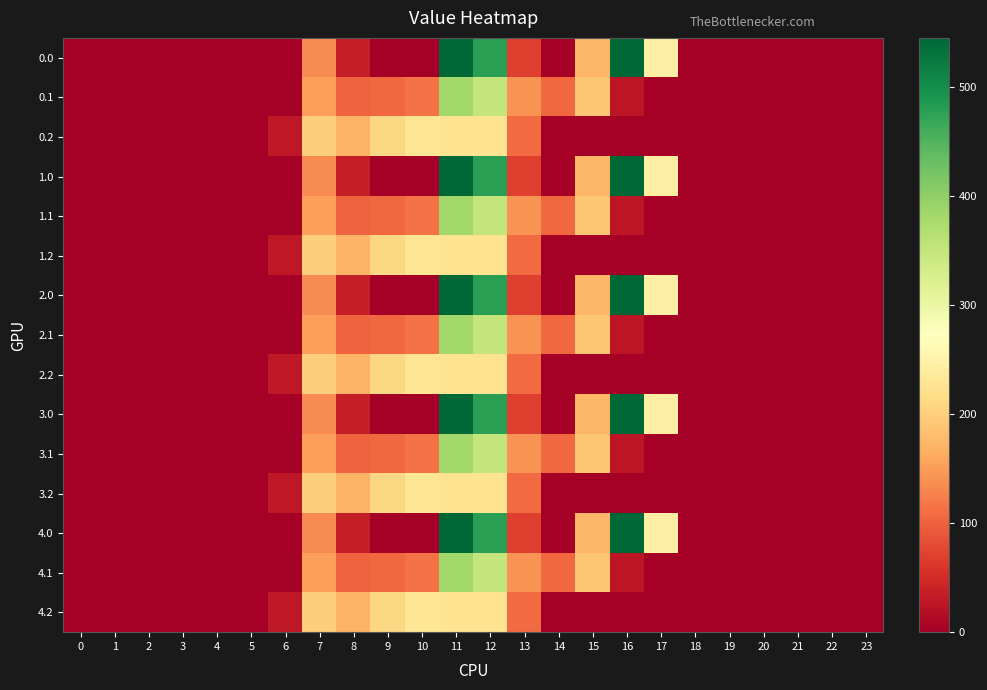

Reading left to right, extract all data points from this chart.

0.0: 0=0.0	1=0.0	2=0.0	3=0.0	4=0.0	5=0.0	6=0.0	7=134.3	8=35.0	9=0.0	10=0.0	11=544.3	12=477.2	13=70.2	14=0.3	15=172.8	16=545.4	17=243.5	18=0.0	19=0.0	20=0.0	21=0.0	22=0.0	23=0.0
0.1: 0=0.0	1=0.0	2=0.0	3=0.0	4=0.0	5=0.0	6=0.0	7=153.2	8=102.3	9=104.8	10=114.0	11=384.7	12=350.8	13=141.2	14=105.5	15=190.4	16=26.8	17=0.0	18=0.0	19=0.0	20=0.0	21=0.0	22=0.0	23=0.0
0.2: 0=0.0	1=0.0	2=0.0	3=0.0	4=0.0	5=0.0	6=29.3	7=199.0	8=169.5	9=209.6	10=228.0	11=225.2	12=224.3	13=107.8	14=0.0	15=0.0	16=0.0	17=0.0	18=0.0	19=0.0	20=0.0	21=0.0	22=0.0	23=0.0
1.0: 0=0.0	1=0.0	2=0.0	3=0.0	4=0.0	5=0.0	6=0.0	7=134.3	8=35.0	9=0.0	10=0.0	11=544.3	12=477.2	13=70.2	14=0.3	15=172.8	16=545.4	17=243.5	18=0.0	19=0.0	20=0.0	21=0.0	22=0.0	23=0.0
1.1: 0=0.0	1=0.0	2=0.0	3=0.0	4=0.0	5=0.0	6=0.0	7=153.2	8=102.3	9=104.8	10=114.0	11=384.7	12=350.8	13=141.2	14=105.5	15=190.4	16=26.8	17=0.0	18=0.0	19=0.0	20=0.0	21=0.0	22=0.0	23=0.0
1.2: 0=0.0	1=0.0	2=0.0	3=0.0	4=0.0	5=0.0	6=29.3	7=199.0	8=169.5	9=209.6	10=228.0	11=225.2	12=224.3	13=107.8	14=0.0	15=0.0	16=0.0	17=0.0	18=0.0	19=0.0	20=0.0	21=0.0	22=0.0	23=0.0
2.0: 0=0.0	1=0.0	2=0.0	3=0.0	4=0.0	5=0.0	6=0.0	7=134.3	8=35.0	9=0.0	10=0.0	11=544.3	12=477.2	13=70.2	14=0.3	15=172.8	16=545.4	17=243.5	18=0.0	19=0.0	20=0.0	21=0.0	22=0.0	23=0.0
2.1: 0=0.0	1=0.0	2=0.0	3=0.0	4=0.0	5=0.0	6=0.0	7=153.2	8=102.3	9=104.8	10=114.0	11=384.7	12=350.8	13=141.2	14=105.5	15=190.4	16=26.8	17=0.0	18=0.0	19=0.0	20=0.0	21=0.0	22=0.0	23=0.0
2.2: 0=0.0	1=0.0	2=0.0	3=0.0	4=0.0	5=0.0	6=29.3	7=199.0	8=169.5	9=209.6	10=228.0	11=225.2	12=224.3	13=107.8	14=0.0	15=0.0	16=0.0	17=0.0	18=0.0	19=0.0	20=0.0	21=0.0	22=0.0	23=0.0
3.0: 0=0.0	1=0.0	2=0.0	3=0.0	4=0.0	5=0.0	6=0.0	7=134.3	8=35.0	9=0.0	10=0.0	11=544.3	12=477.2	13=70.2	14=0.3	15=172.8	16=545.4	17=243.5	18=0.0	19=0.0	20=0.0	21=0.0	22=0.0	23=0.0
3.1: 0=0.0	1=0.0	2=0.0	3=0.0	4=0.0	5=0.0	6=0.0	7=153.2	8=102.3	9=104.8	10=114.0	11=384.7	12=350.8	13=141.2	14=105.5	15=190.4	16=26.8	17=0.0	18=0.0	19=0.0	20=0.0	21=0.0	22=0.0	23=0.0
3.2: 0=0.0	1=0.0	2=0.0	3=0.0	4=0.0	5=0.0	6=29.3	7=199.0	8=169.5	9=209.6	10=228.0	11=225.2	12=224.3	13=107.8	14=0.0	15=0.0	16=0.0	17=0.0	18=0.0	19=0.0	20=0.0	21=0.0	22=0.0	23=0.0
4.0: 0=0.0	1=0.0	2=0.0	3=0.0	4=0.0	5=0.0	6=0.0	7=134.3	8=35.0	9=0.0	10=0.0	11=544.3	12=477.2	13=70.2	14=0.3	15=172.8	16=545.4	17=243.5	18=0.0	19=0.0	20=0.0	21=0.0	22=0.0	23=0.0
4.1: 0=0.0	1=0.0	2=0.0	3=0.0	4=0.0	5=0.0	6=0.0	7=153.2	8=102.3	9=104.8	10=114.0	11=384.7	12=350.8	13=141.2	14=105.5	15=190.4	16=26.8	17=0.0	18=0.0	19=0.0	20=0.0	21=0.0	22=0.0	23=0.0
4.2: 0=0.0	1=0.0	2=0.0	3=0.0	4=0.0	5=0.0	6=29.3	7=199.0	8=169.5	9=209.6	10=228.0	11=225.2	12=224.3	13=107.8	14=0.0	15=0.0	16=0.0	17=0.0	18=0.0	19=0.0	20=0.0	21=0.0	22=0.0	23=0.0